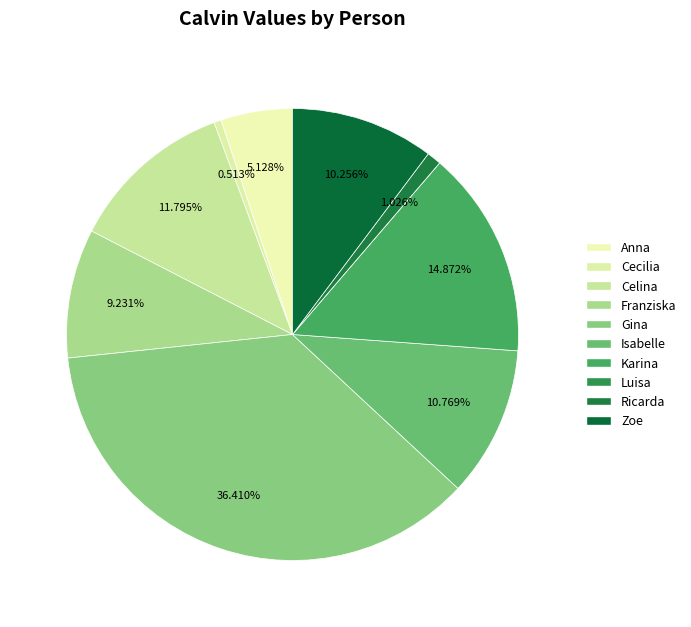

True or false: Ricarda accounts for 12% of the total.

False